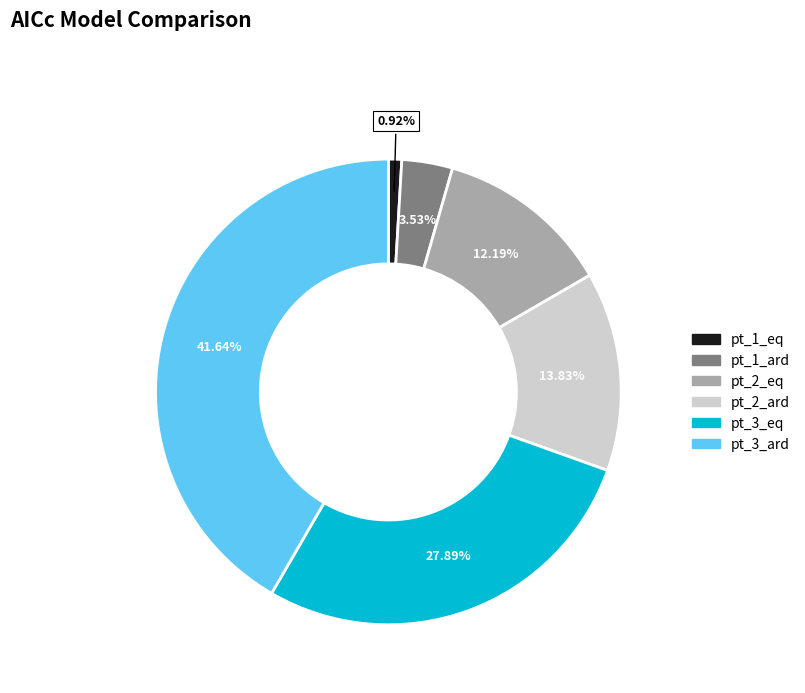

Approximately how many times larger is the value at pt_2_ard compared to pt_3_ard?

0.3